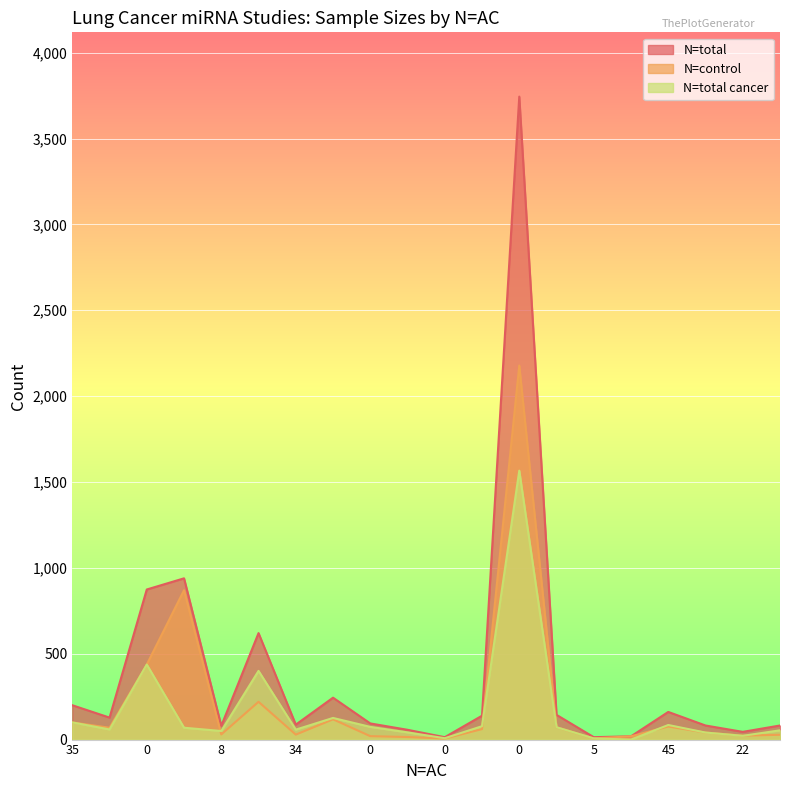

Which series has the largest total across all categories?

N=total